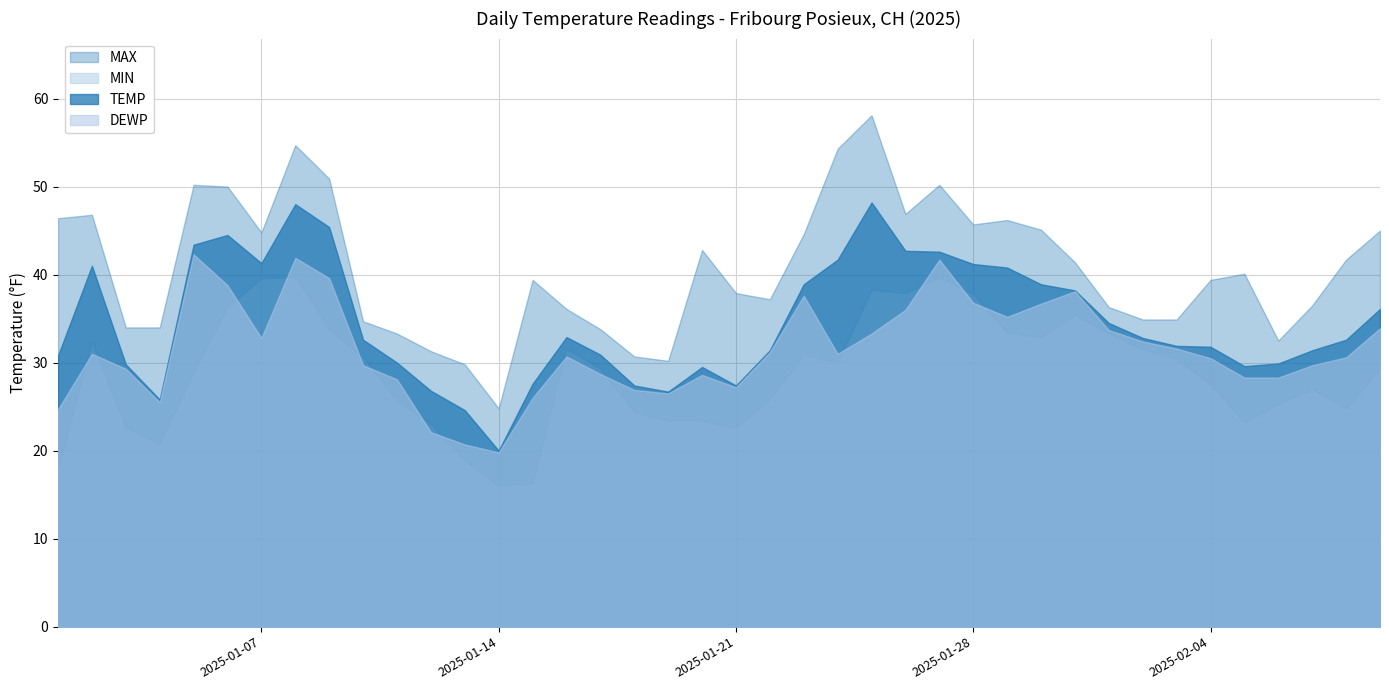

What is the total value across all series at 2025-01-13?

94.0